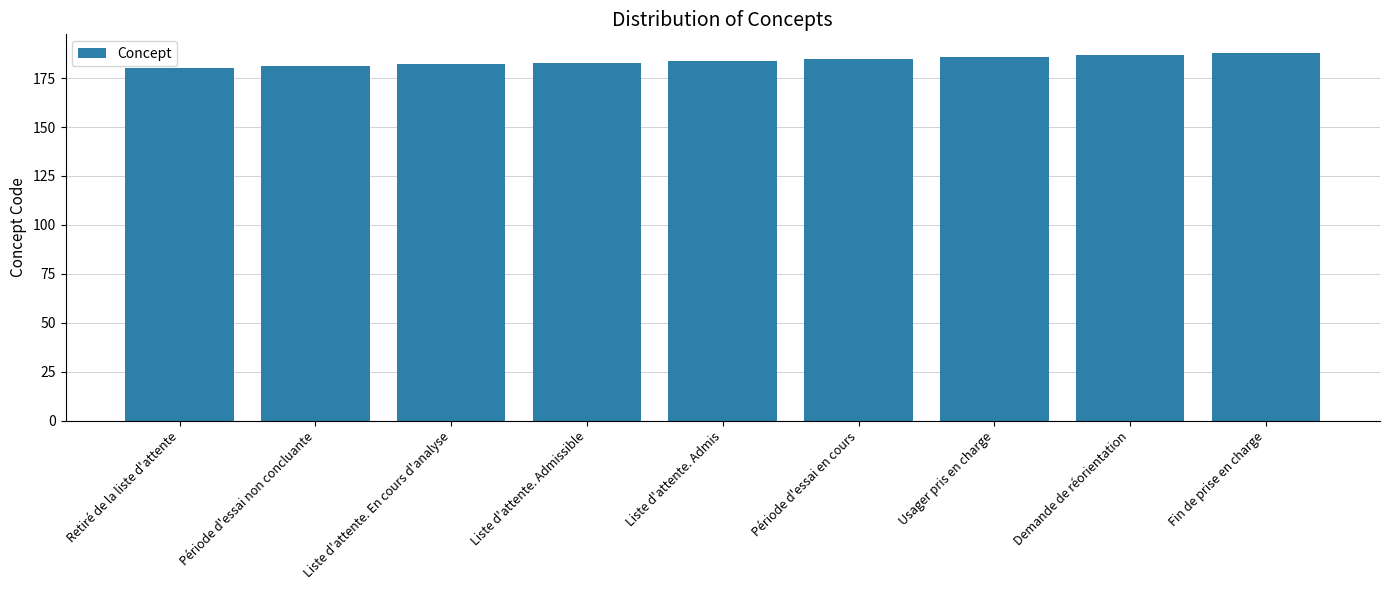

What is the label of the 3rd bar from the right?

Usager pris en charge